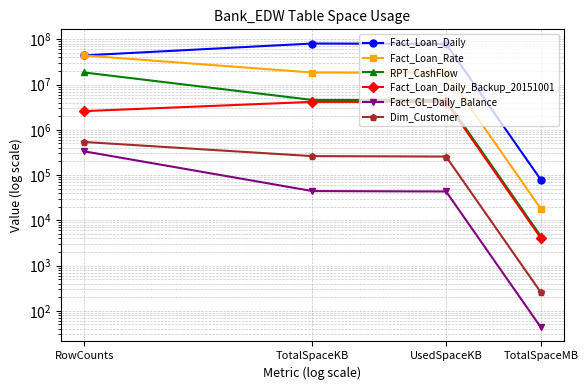

At which category does the chart reach its minimum across all series?

TotalSpaceMB